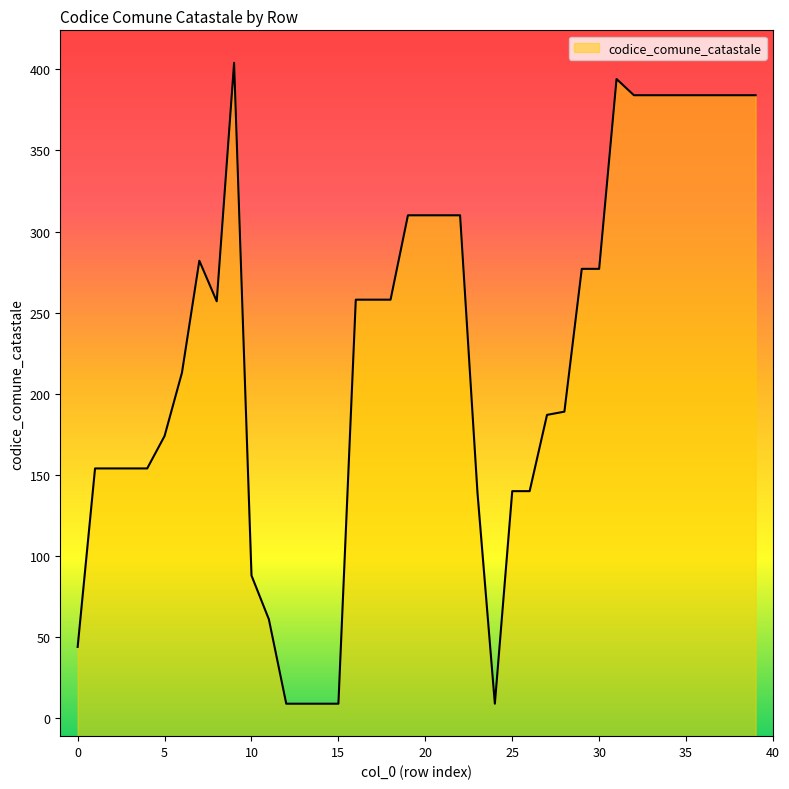

What is the difference between the second highest and minimum values?

385